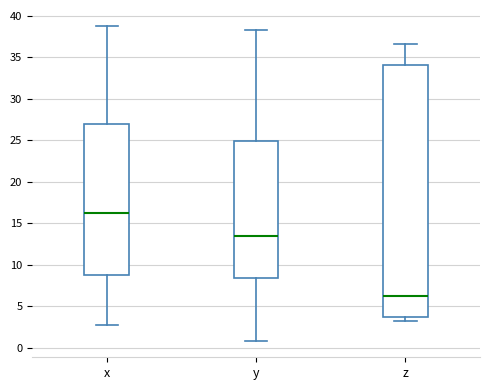

Reading left to right, read every box against the y-axis: the position of its median line, the range the box covers, and the ends of its whiskers. The values are not printed on the chart, so give them approximately, as read against the axis.

x: median 16.5, box 8.5 to 27.0, whiskers 2.5 to 39.0
y: median 13.5, box 8.5 to 25.0, whiskers 0.5 to 38.5
z: median 6.0, box 3.5 to 34.0, whiskers 3.0 to 36.5